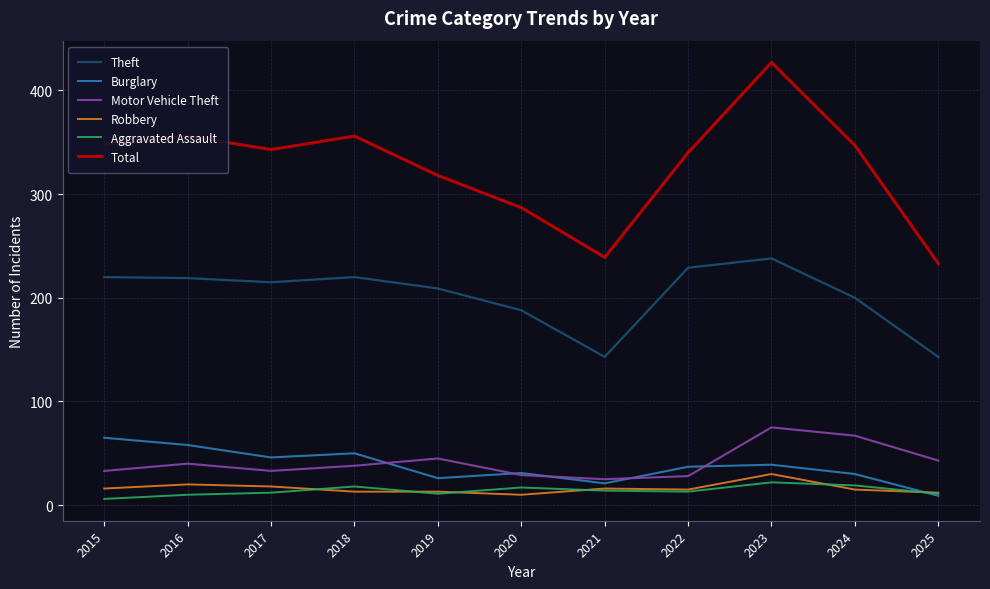

Does the chart display data point markers on the line(s)?

No